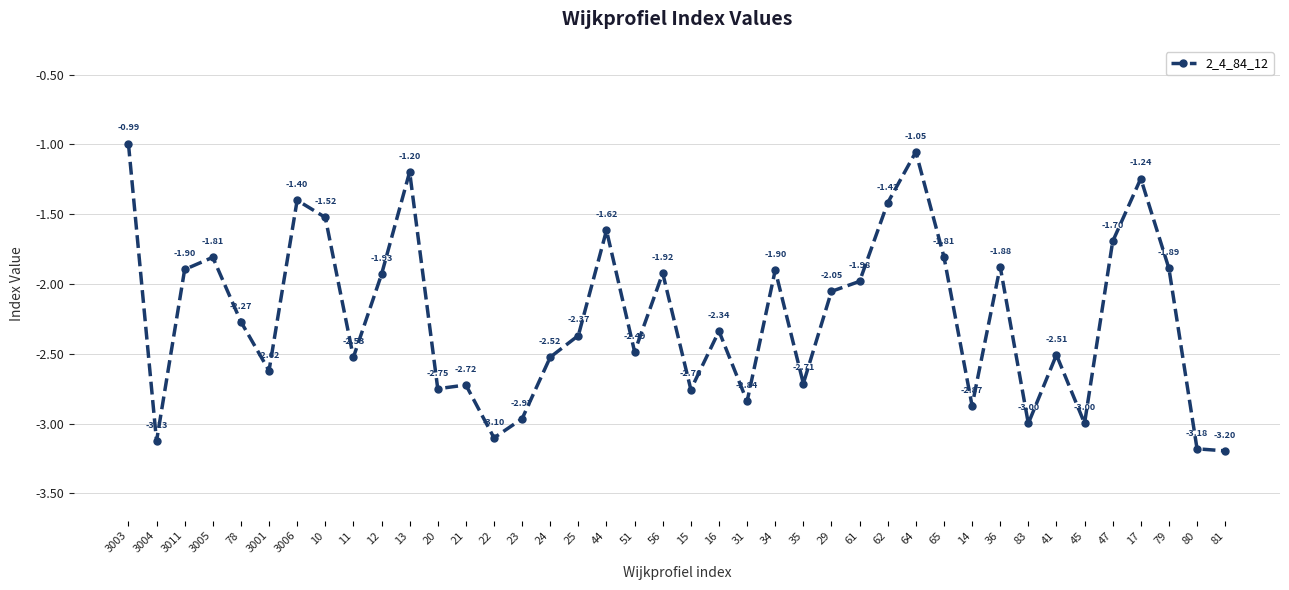

Where is the first local minimum?

3004